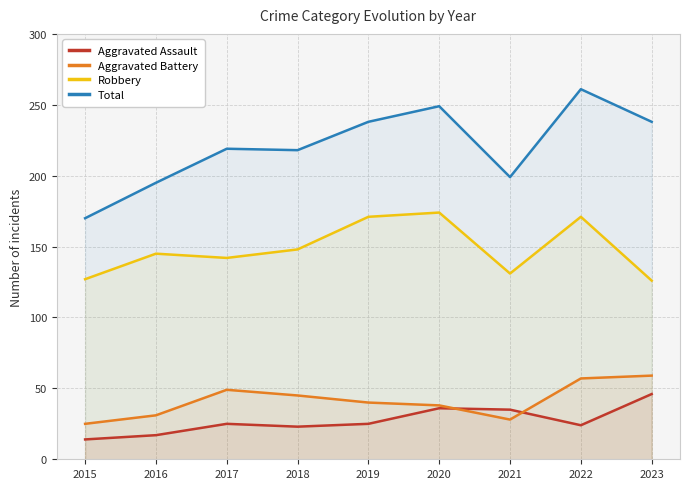

How many lines are shown in the chart?

4